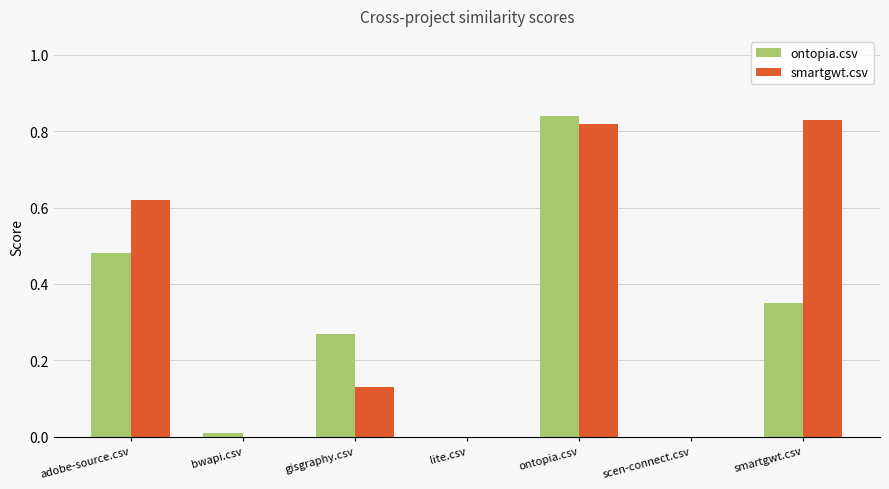

Count the number of data series in this chart.

2